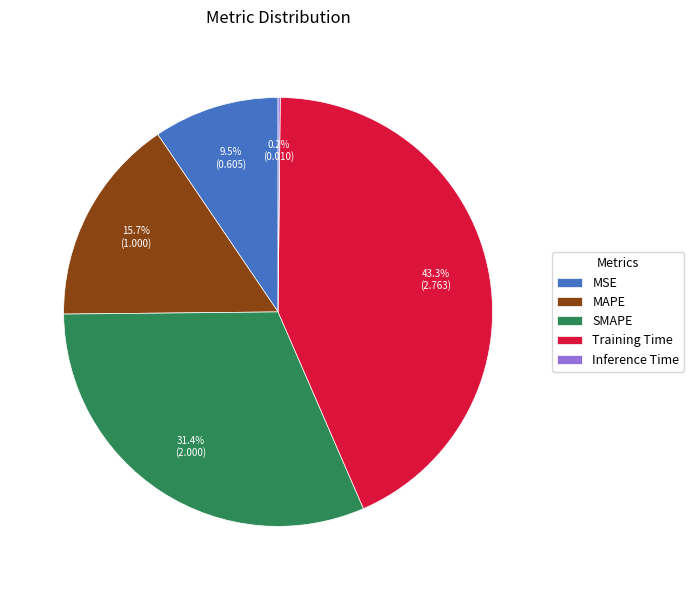

To the nearest percent, what portion does MAPE represent?

16%